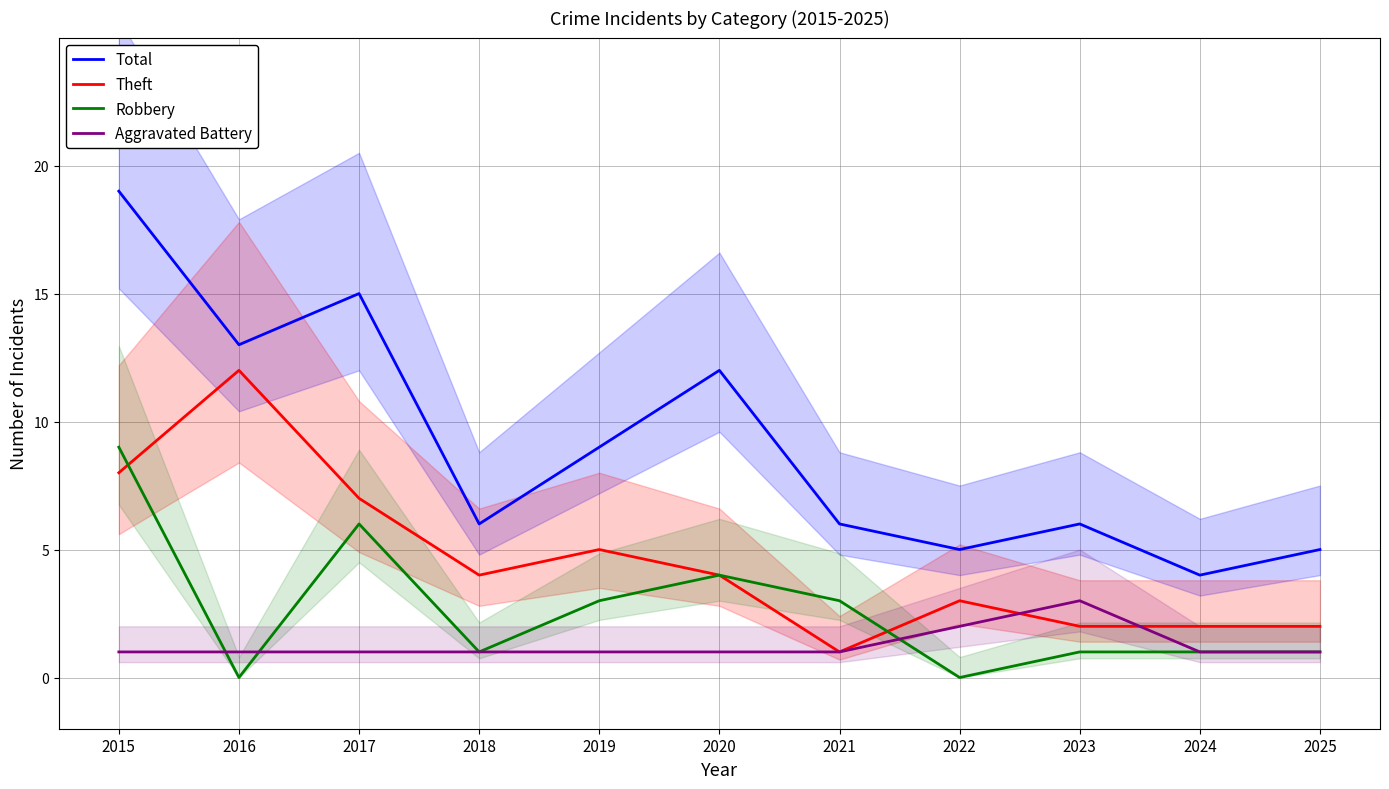

Reading left to right, what are all the values shown in this chart?

Total: 19	13	15	6	9	12	6	5	6	4	5
Theft: 8	12	7	4	5	4	1	3	2	2	2
Robbery: 9	0	6	1	3	4	3	0	1	1	1
Aggravated Battery: 1	1	1	1	1	1	1	2	3	1	1